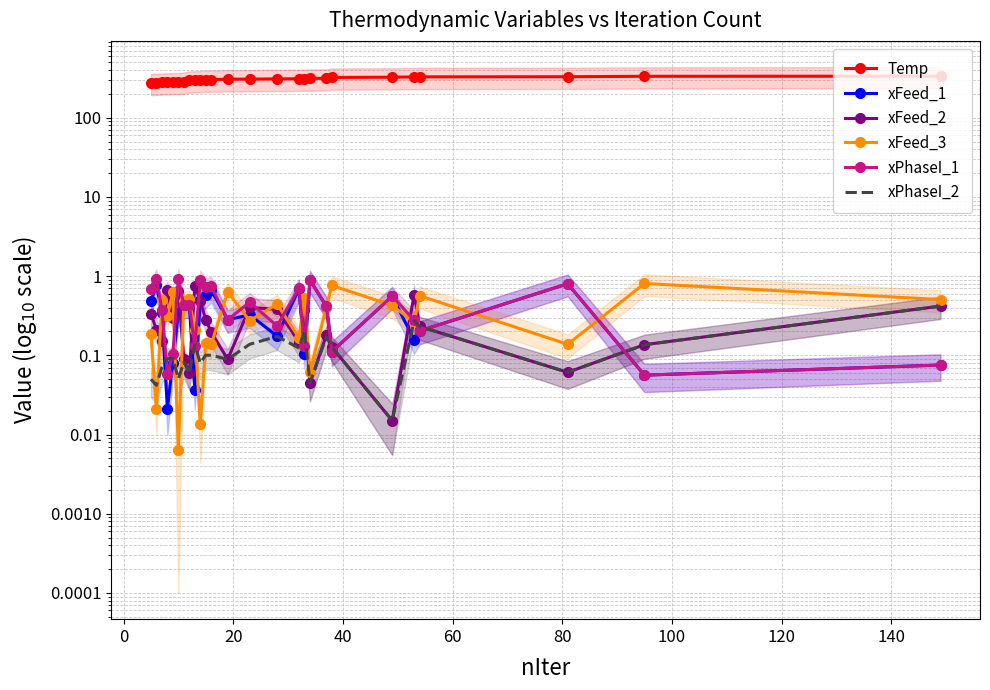

True or false: xPhaseI_1 and Temp intersect in this chart.

False